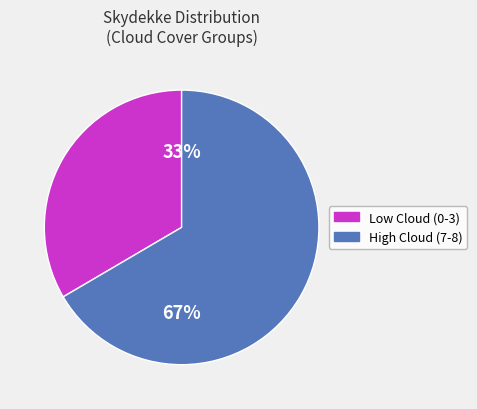

Is there any slice that represents more than half of the pie?

Yes